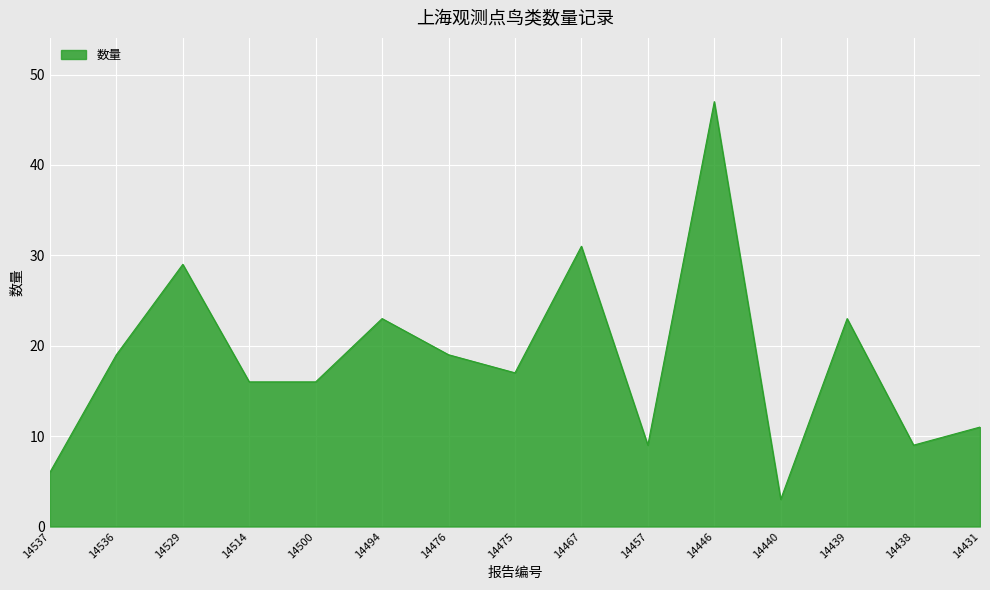

What is the difference between the values at 14439 and 14536?

4